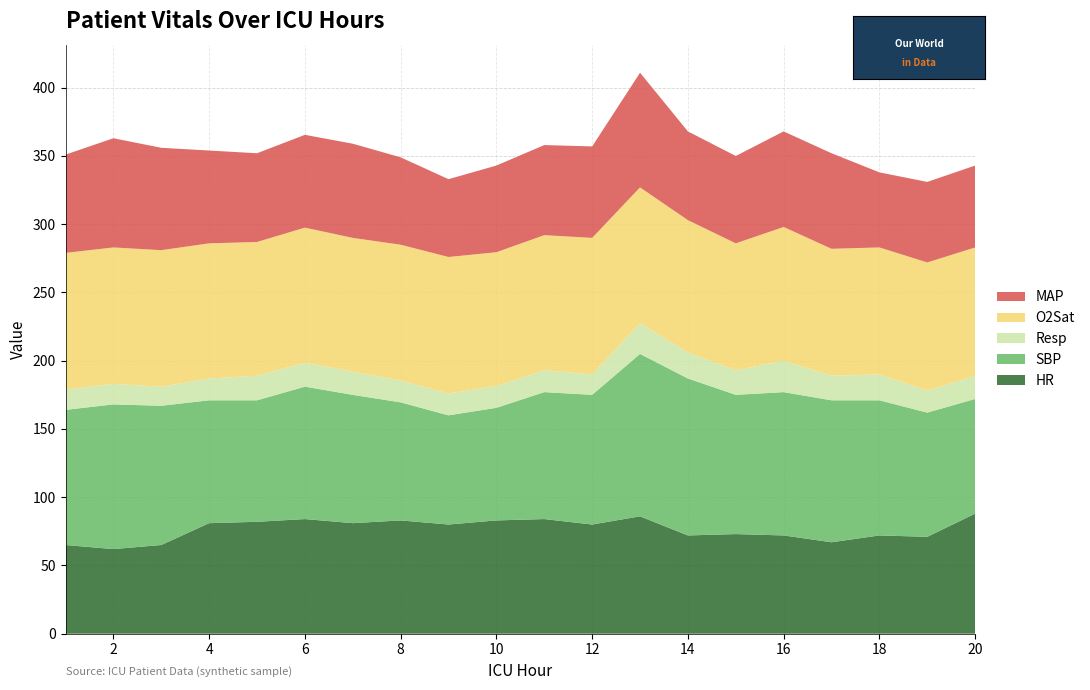

Reading left to right, transcribe all the data shown in this chart.

HR: 65.0	62.0	65.0	81.0	82.0	84.0	81.0	83.0	80.0	83.0	84.0	80.0	86.0	72.0	73.0	72.0	67.0	72.0	71.0	88.0
SBP: 99.0	106.0	102.0	90.0	89.0	97.0	94.0	86.5	80.0	82.5	93.0	95.0	119.0	115.0	102.0	105.0	104.0	99.0	91.0	84.0
Resp: 15.0	15.0	14.0	16.0	18.0	17.5	17.0	16.0	16.0	16.0	16.0	15.0	22.5	19.0	18.0	23.0	18.0	19.0	16.0	17.0
O2Sat: 100.0	100.0	100.0	99.0	98.0	99.0	98.0	99.5	100.0	98.0	99.0	100.0	99.5	97.0	93.0	98.0	93.0	93.0	94.0	94.0
MAP: 72.0	80.0	75.0	68.0	65.0	68.0	69.0	64.0	57.0	63.5	66.0	67.0	84.0	65.0	64.0	70.0	70.0	55.0	59.0	60.0